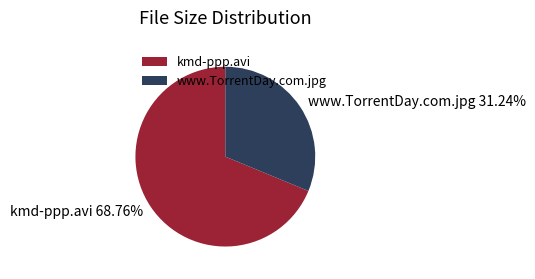

True or false: www.TorrentDay.com.jpg accounts for 26% of the total.

False